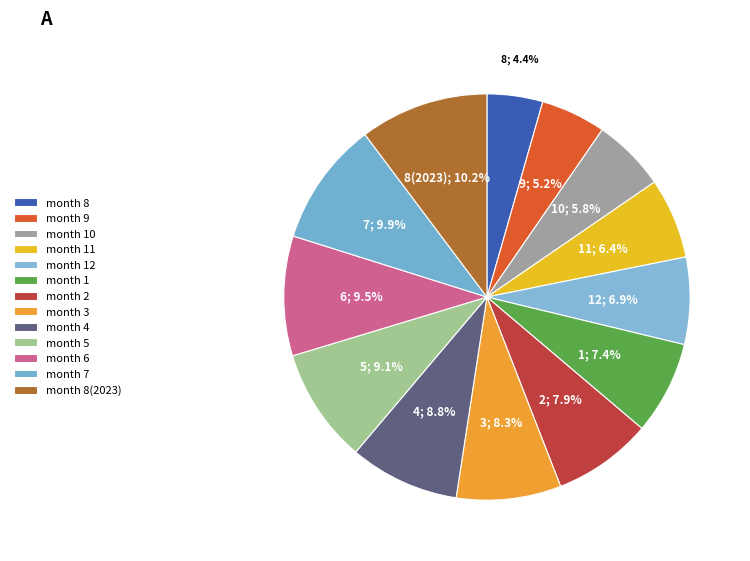

What is the largest slice in the pie chart?

8(2023)